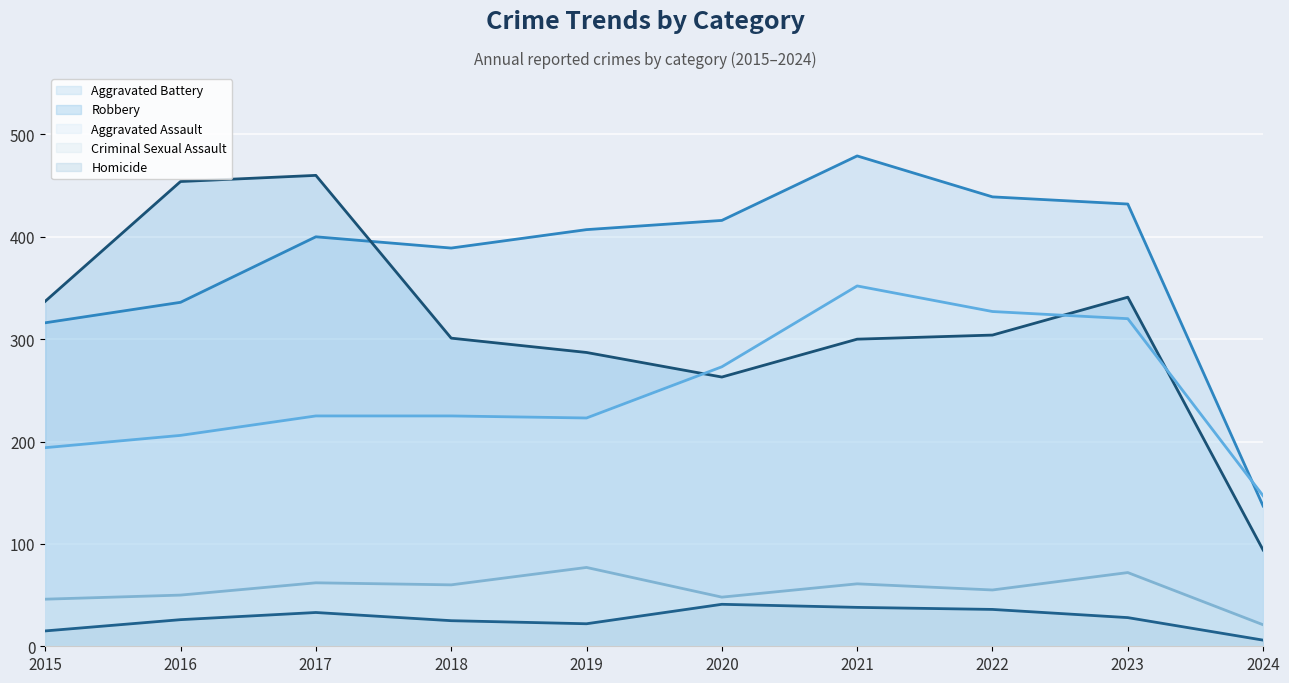

True or false: Criminal Sexual Assault (line) and Robbery (line) intersect in this chart.

False